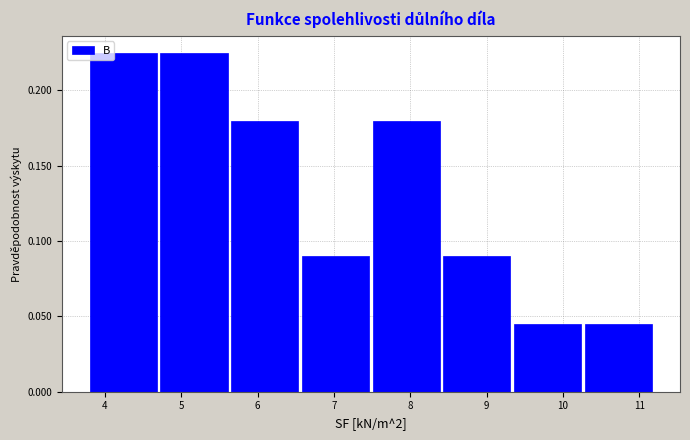

Reading left to right, list every bar in this chart as the range it spans on the x-axis followed by its height. Neither the bar edges nor the heights are printed on the chart, so give them approximately, as read against the axes.

3.8 to 4.7: 0.225
4.7 to 5.7: 0.225
5.7 to 6.6: 0.180
6.6 to 7.5: 0.090
7.5 to 8.4: 0.180
8.4 to 9.4: 0.090
9.4 to 10.3: 0.045
10.3 to 11.2: 0.045